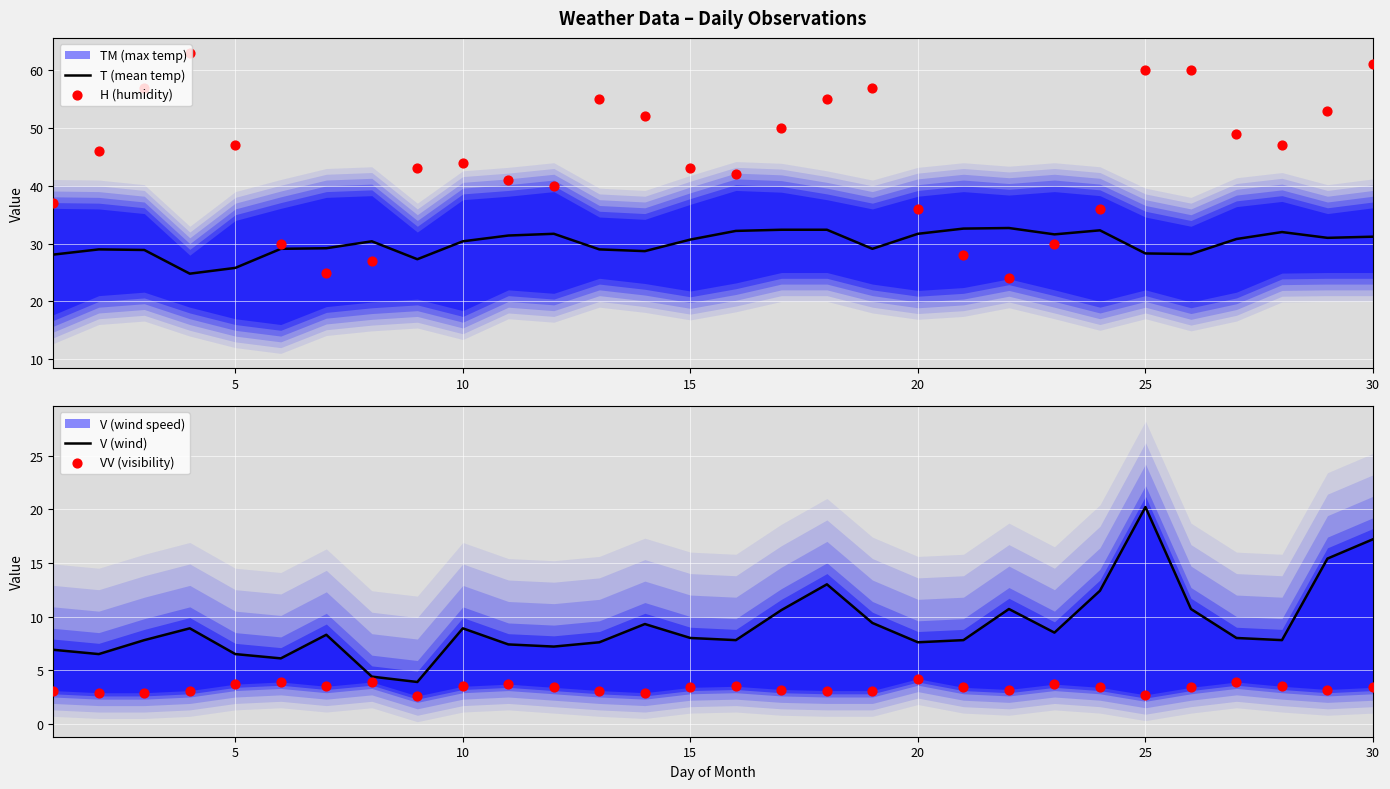

The T (mean temp) series shows 30.7 at 15. True or false?

True